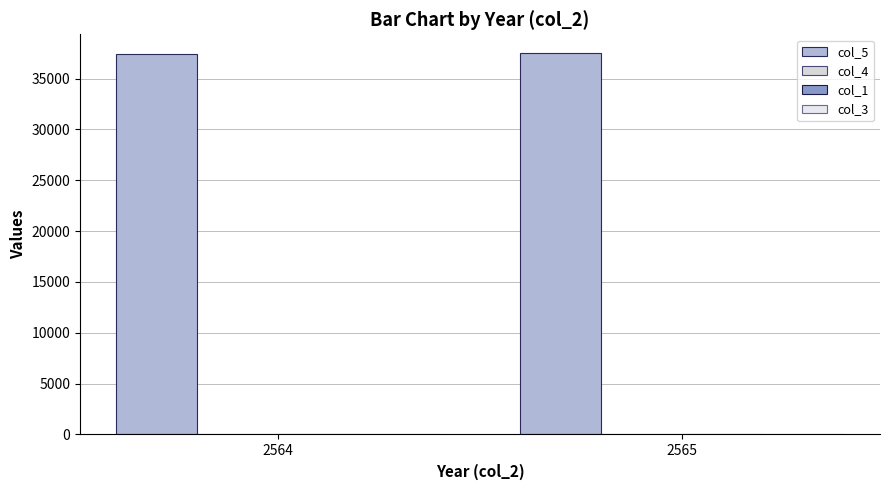

How many distinct data groups are displayed?

3